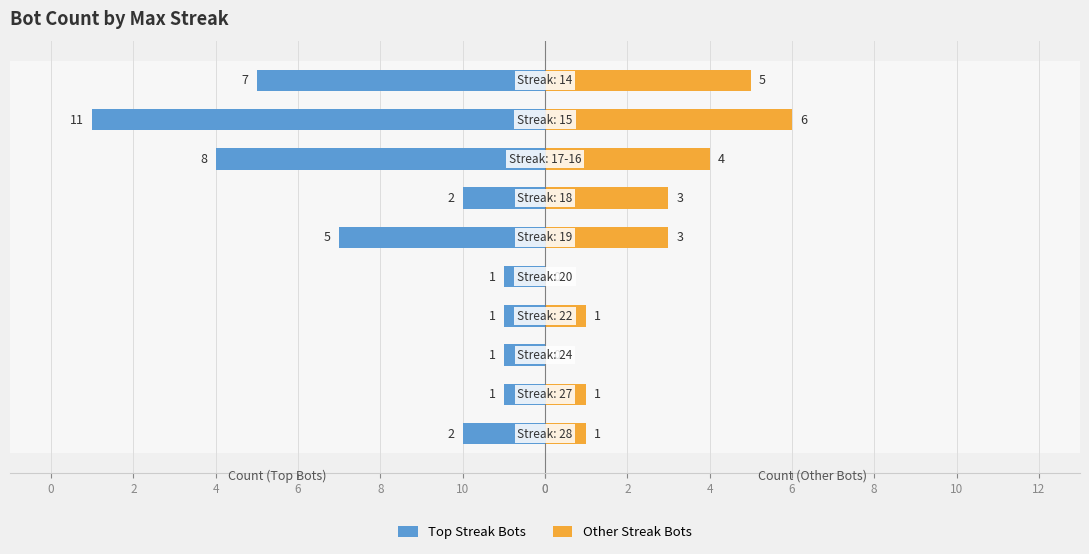

Reading right to left, what are all the values shown in this chart?

Top Streak Bots: -7	-11	-8	-2	-5	-1	-1	-1	-1	-2
Other Streak Bots: 5	6	4	3	3	0	1	0	1	1